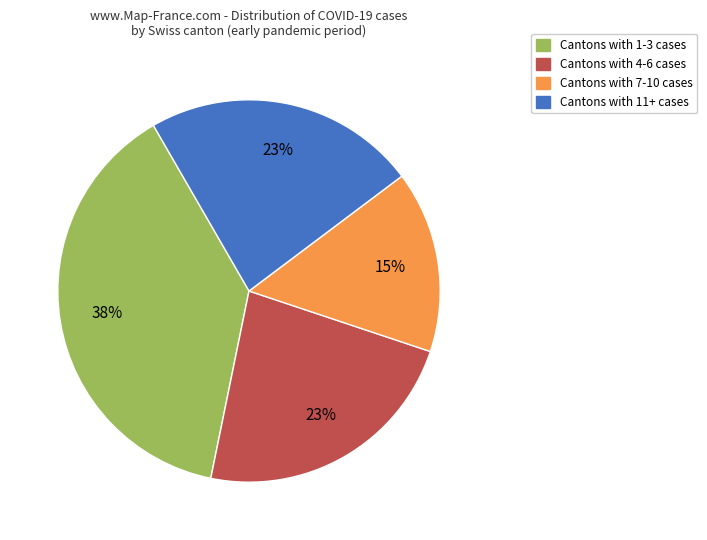

The Cantons with 1-3 cases slice represents 38% of the pie. True or false?

True